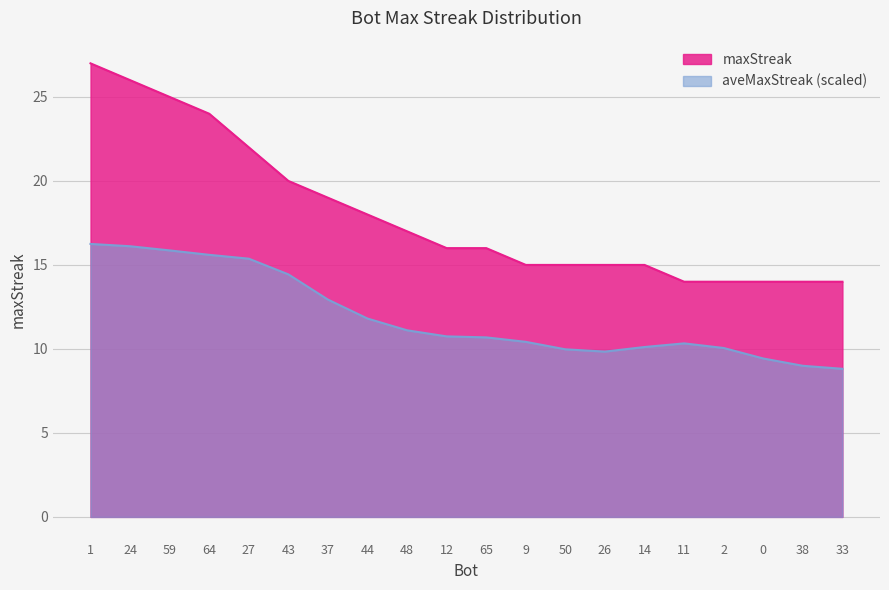

Which has a higher value, 14 or 44?

44